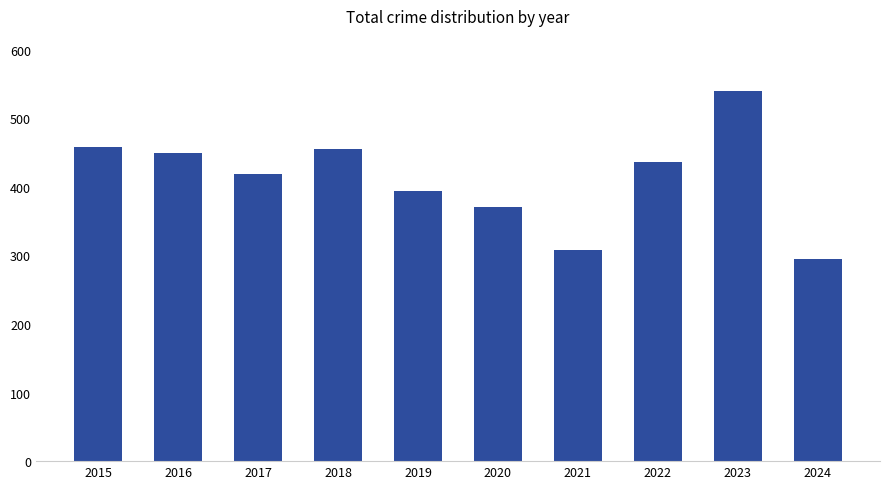

What is the smallest value displayed?

295